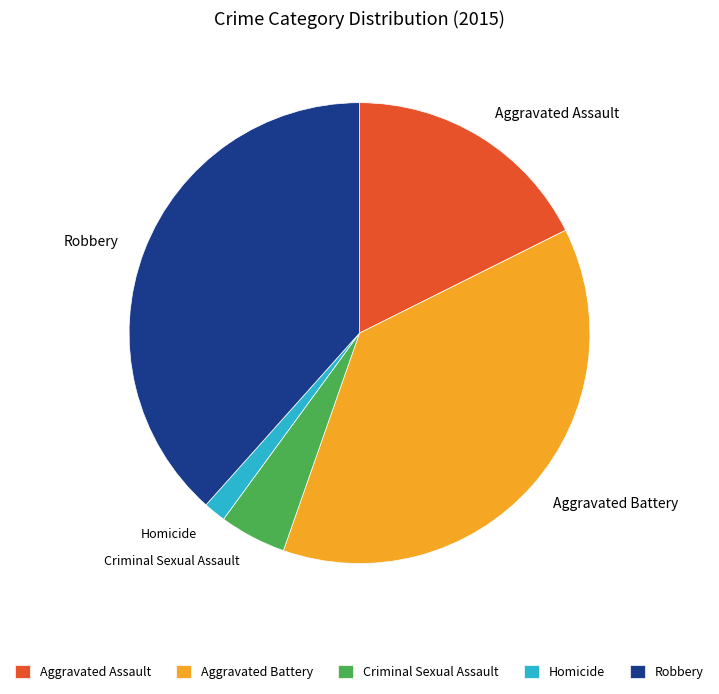

Count the number of slices in the pie.

5